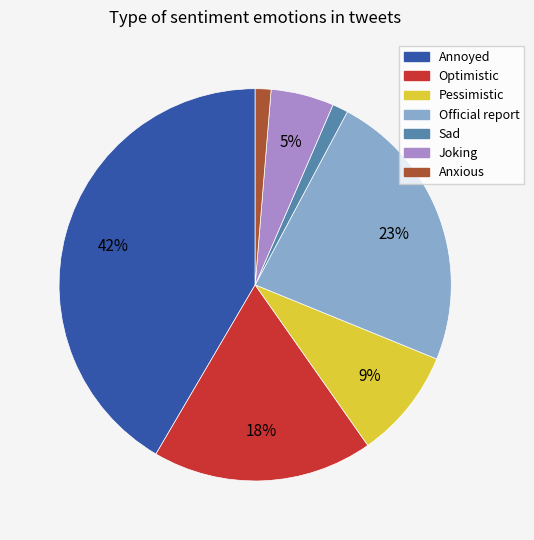

How many segments does this pie chart have?

7